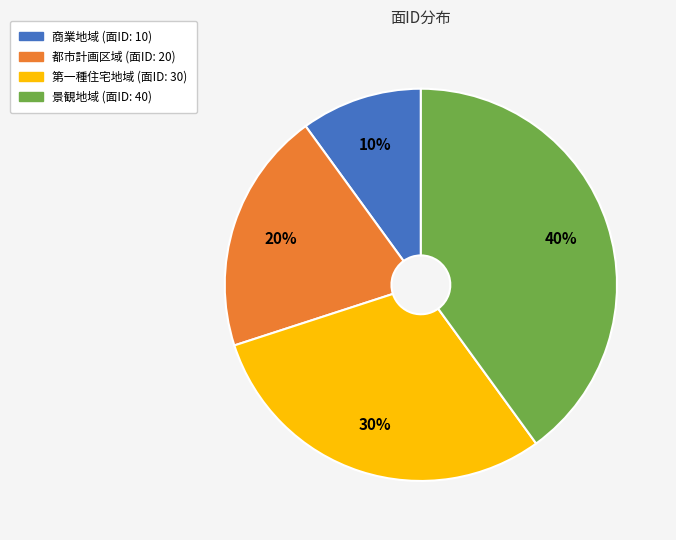

How many slices are in this pie chart?

4